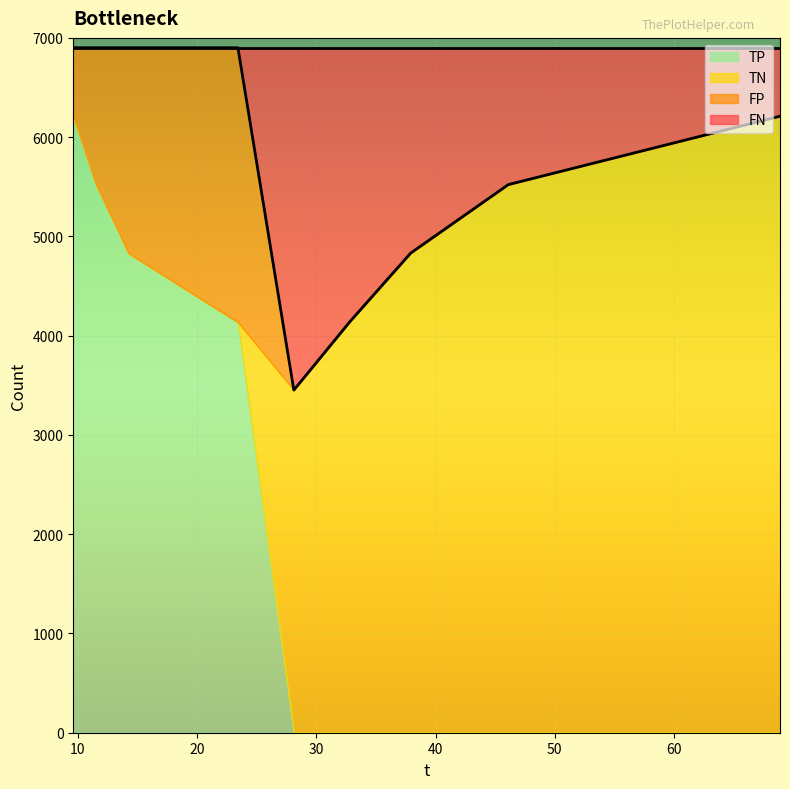

True or false: FN and TP intersect in this chart.

True